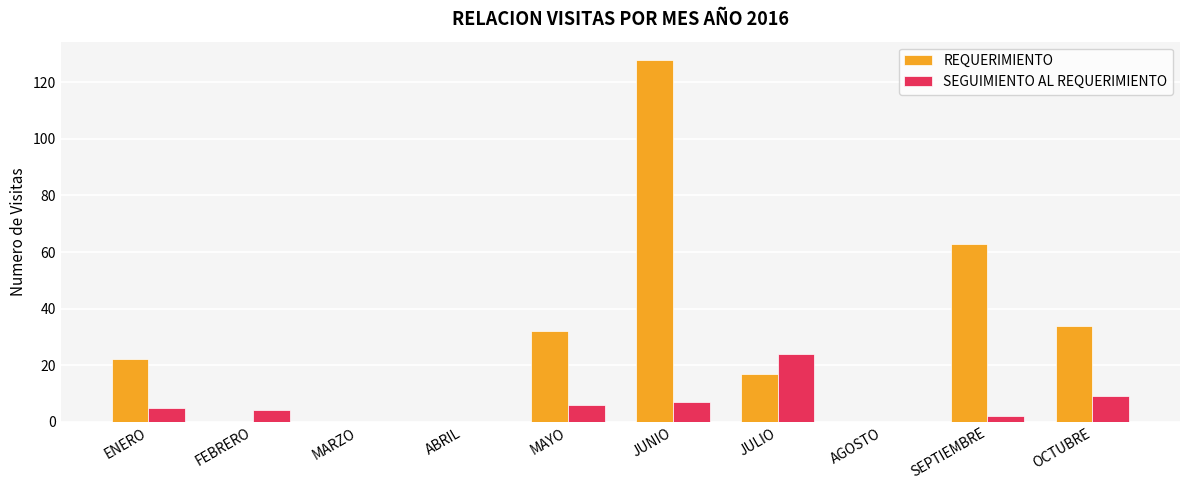

Which series has the widest spread of values?

REQUERIMIENTO